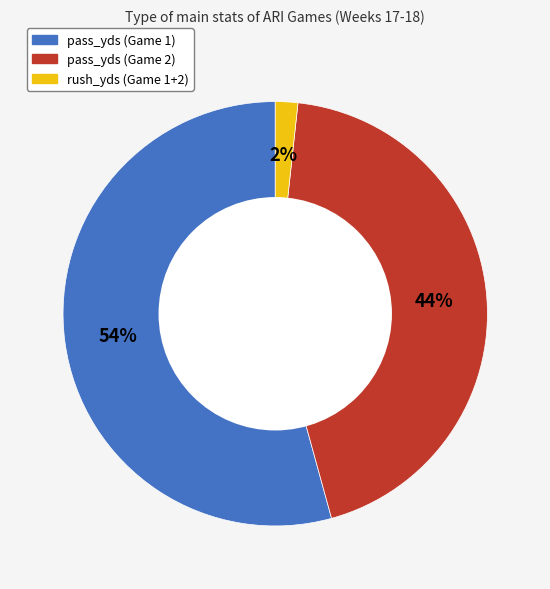

Do rush_yds (Game 1+2) and pass_yds (Game 2) together represent more than half of the pie?

No